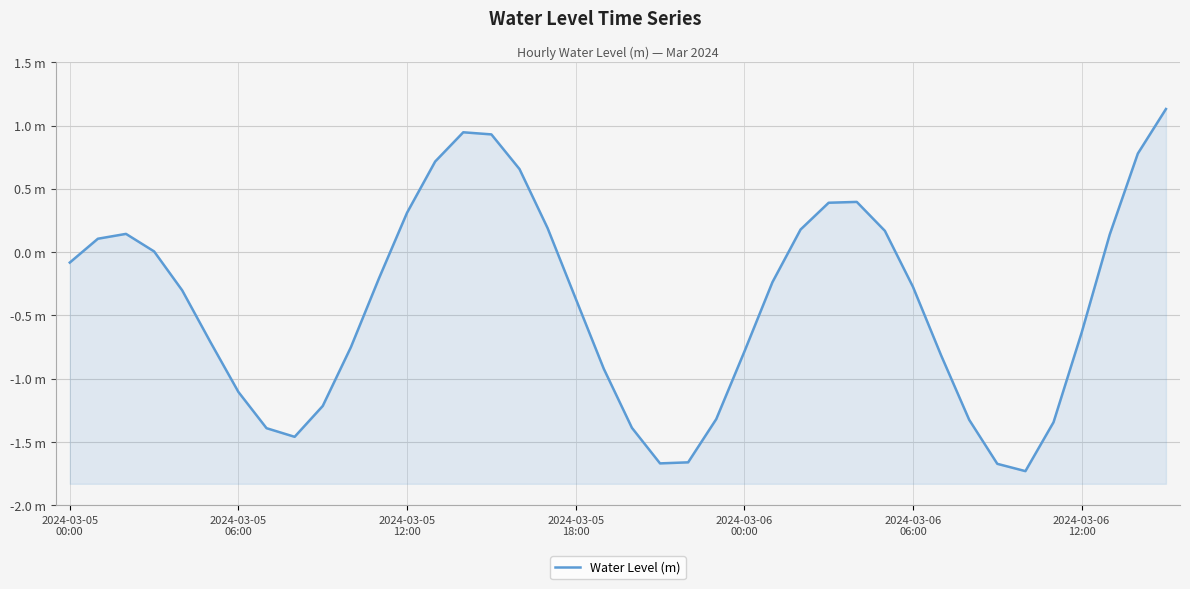

Read the value at 33.

-1.7